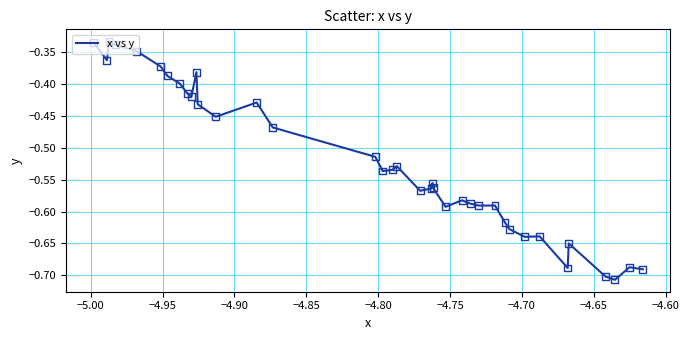

What is the difference between the maximum and minimum values?

0.4